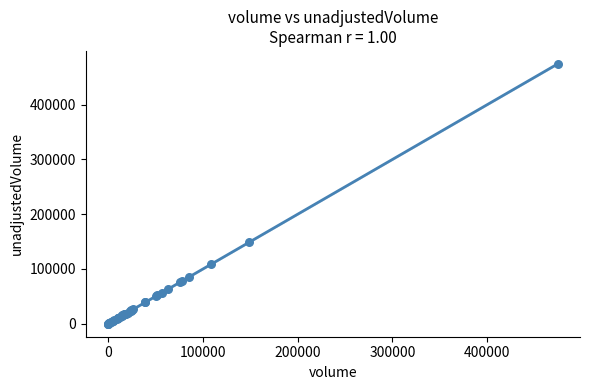

What Y value in the scatter plot is closest to 237187?

149112